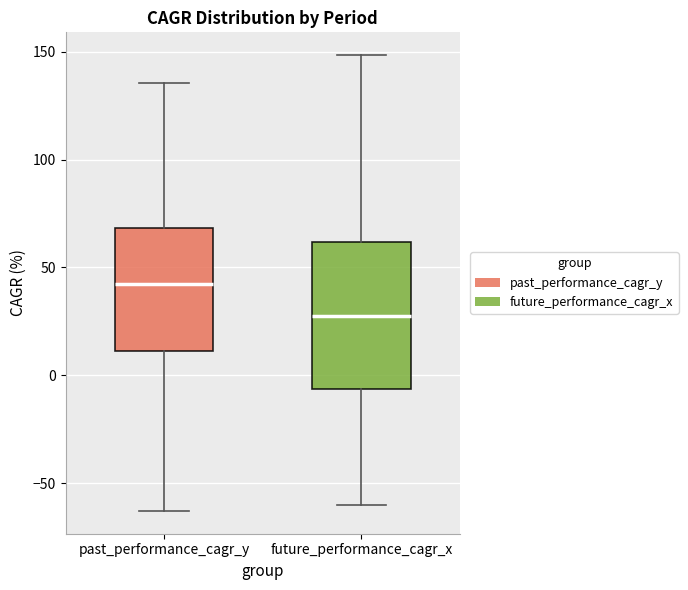

Which box's median line is the lowest?

future_performance_cagr_x